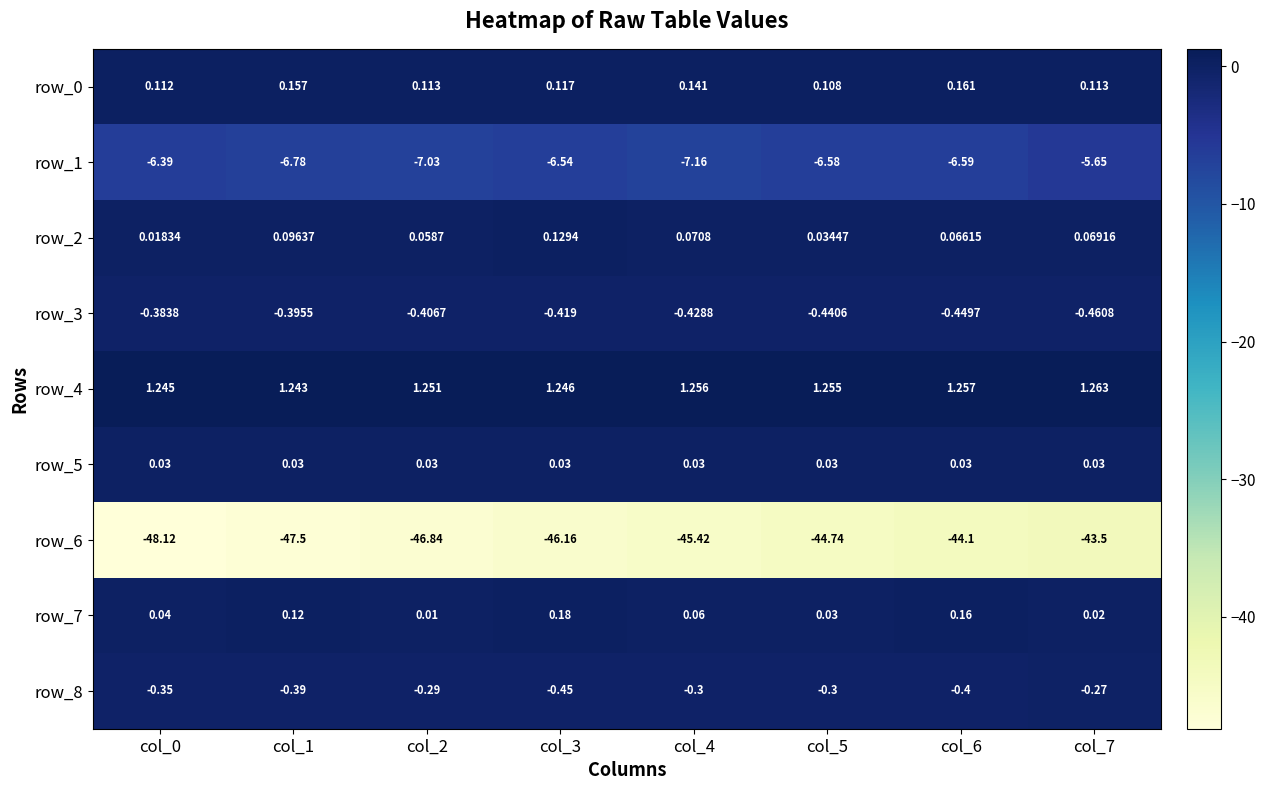

Is the value of row_8 at col_4 greater than the value of row_3 at col_2?

Yes